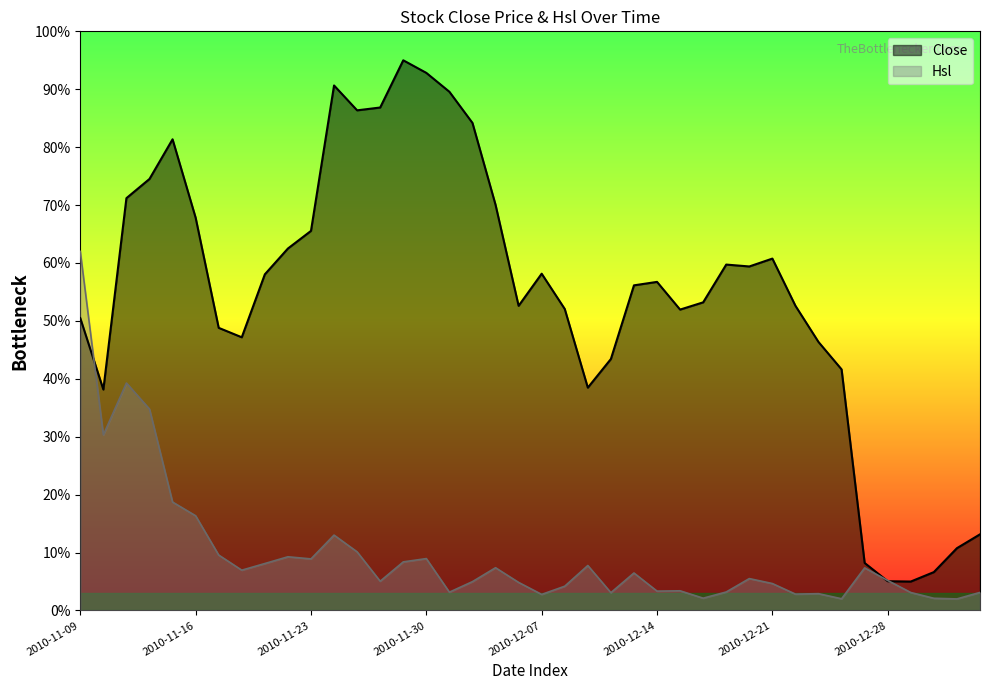

At which category does Hsl reach its first local valley?

2010-11-10